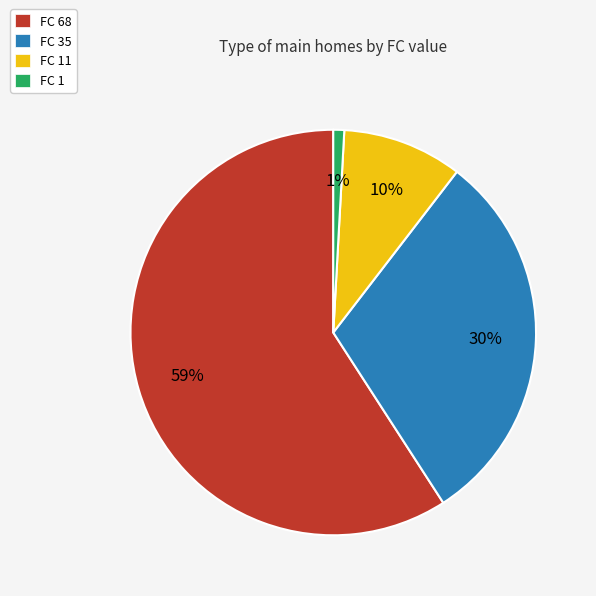

Approximately how many times larger is the value at FC 11 compared to FC 35?

0.3